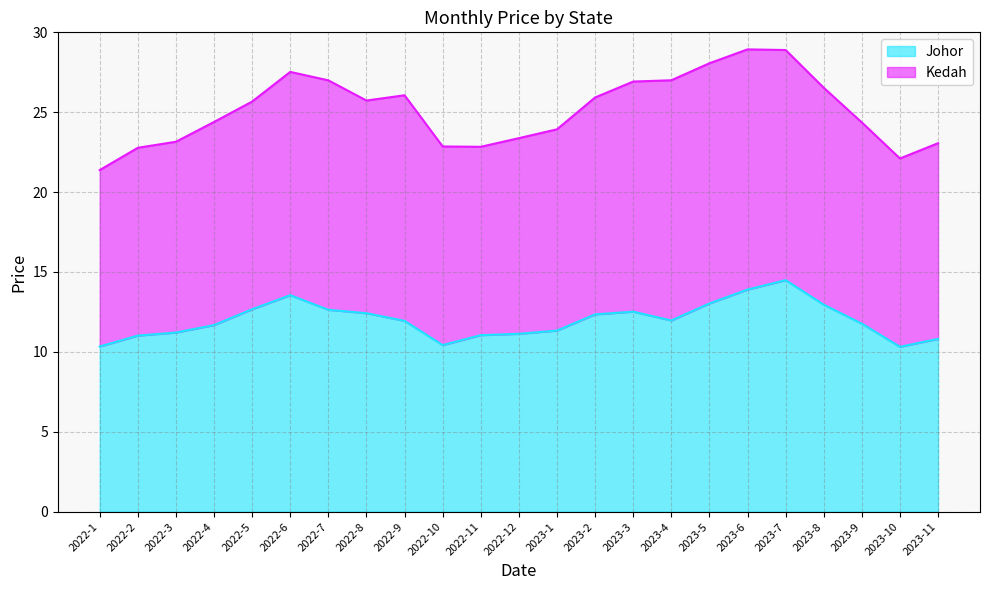

What is the change in value from 2022-3 to 2022-12?

-0.1